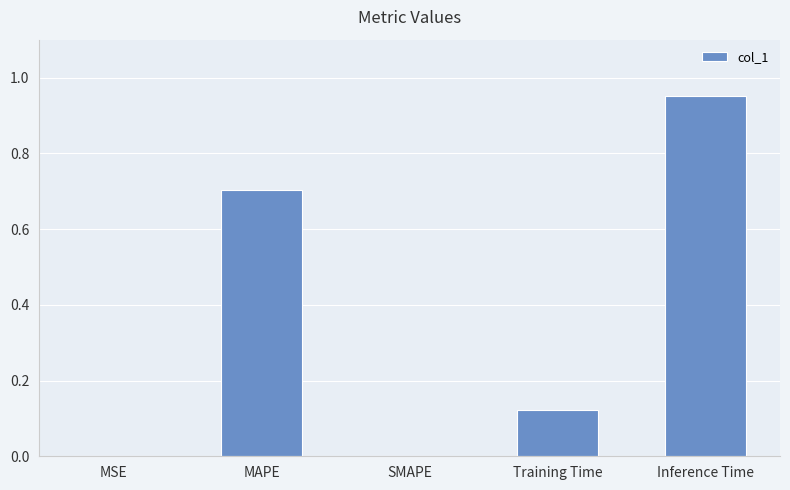

What is the average value?

0.4